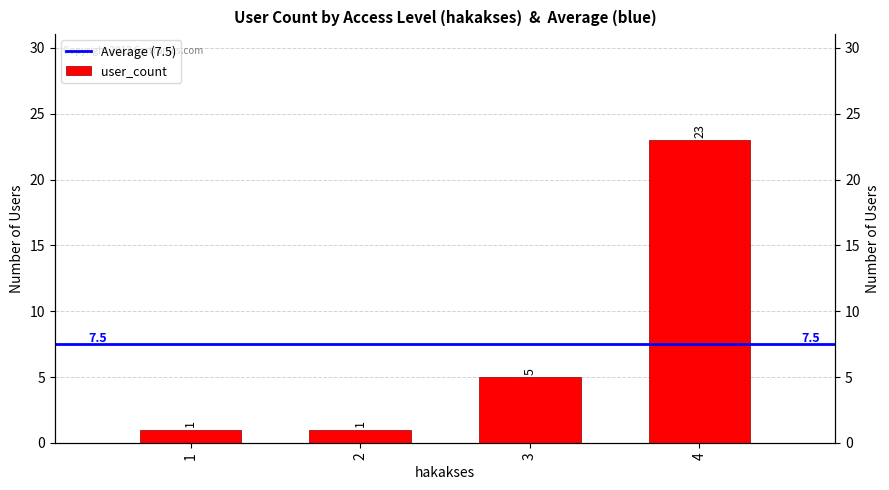

Count the values in the range 1 to 23.

4